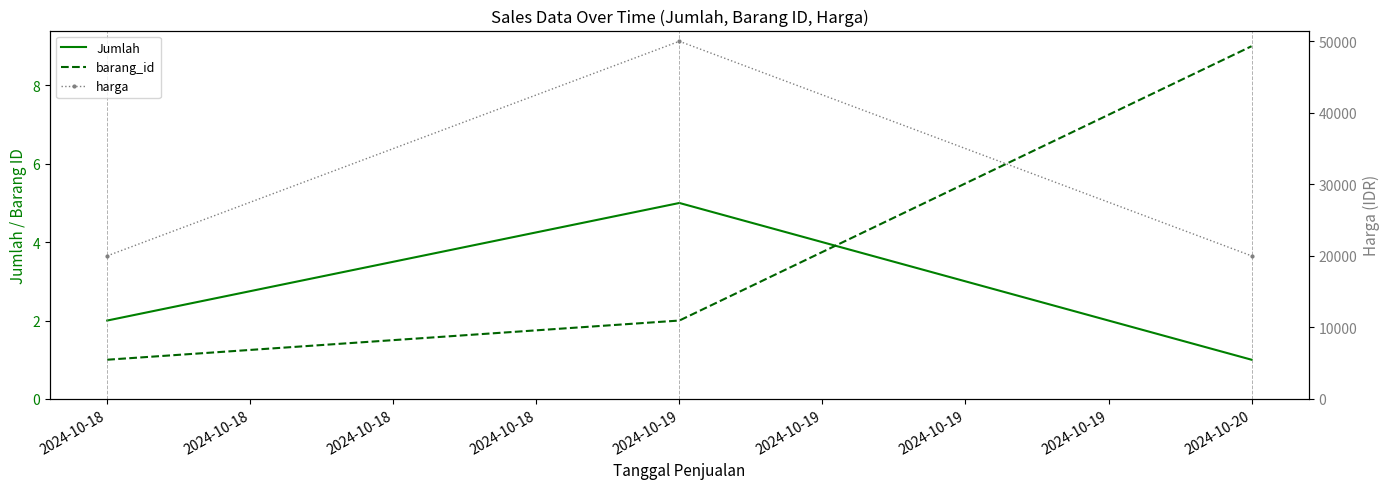

How many data points in harga are above 20000?

1